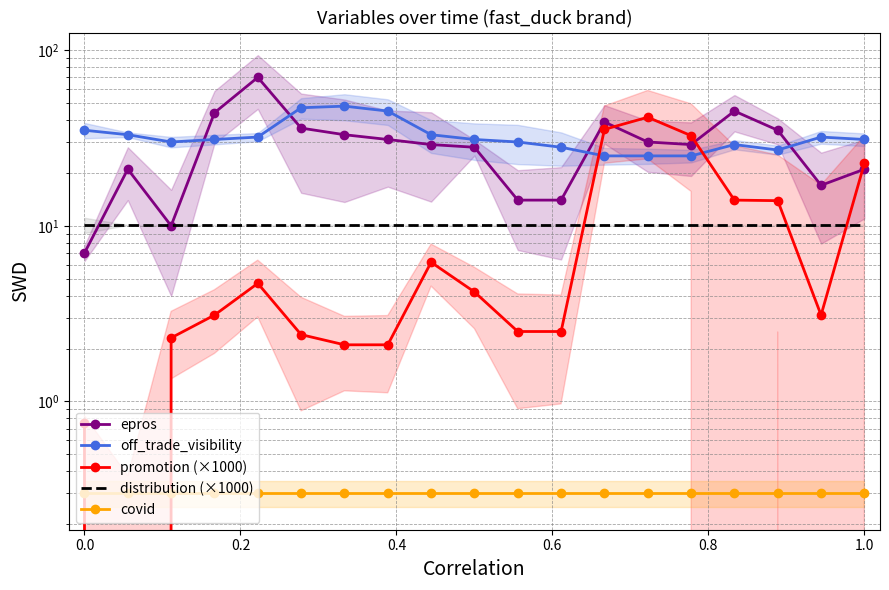

How many lines are shown in the chart?

5